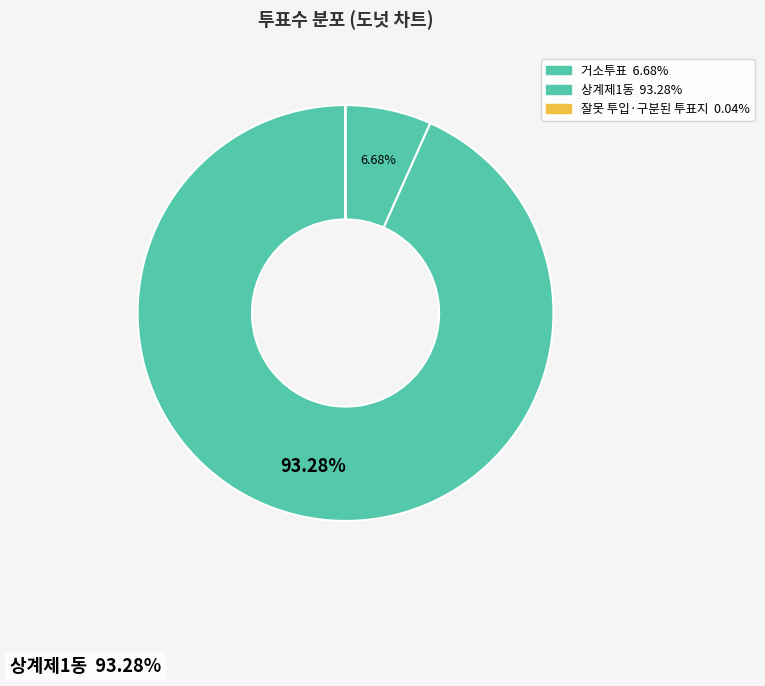

Which category has the smallest portion of the pie?

잘못 투입·구분된 투표지